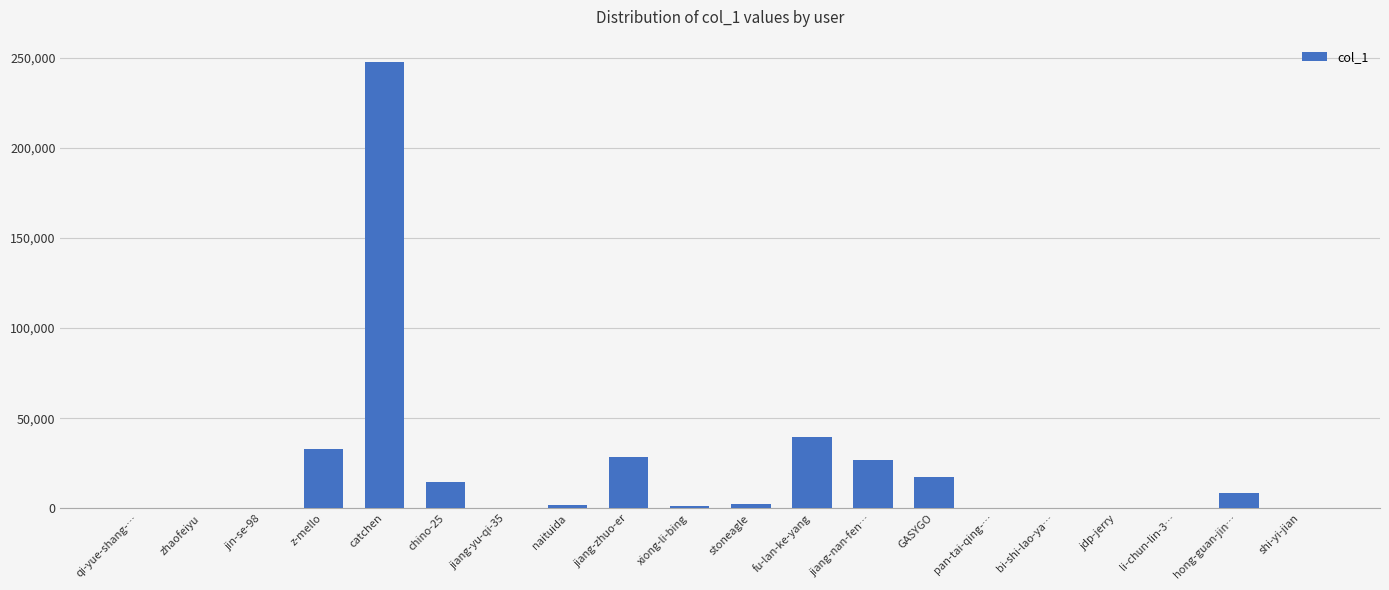

Which category has the highest value across all series?

catchen